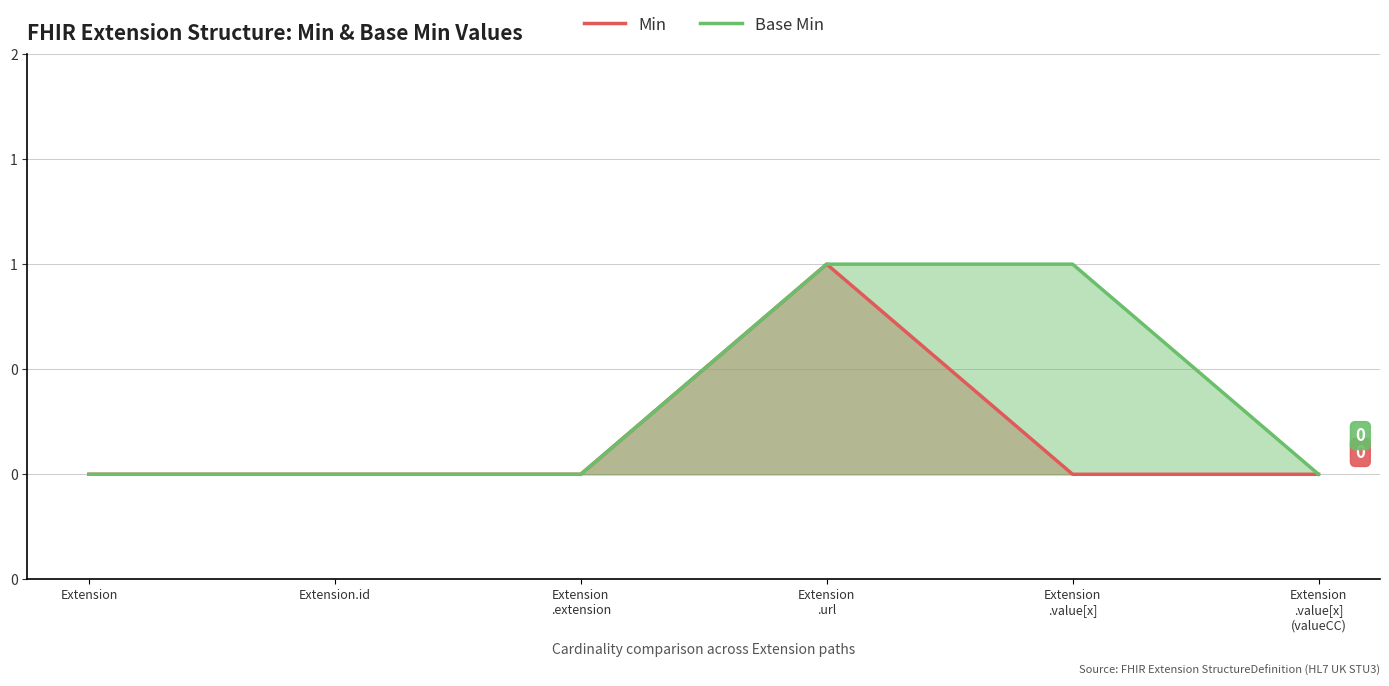

Where is Base Min nearest to the value 0?

Extension